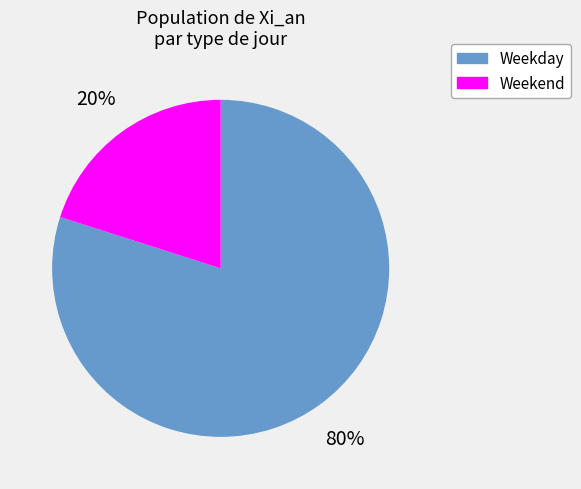

Is there a majority slice in this chart?

Yes